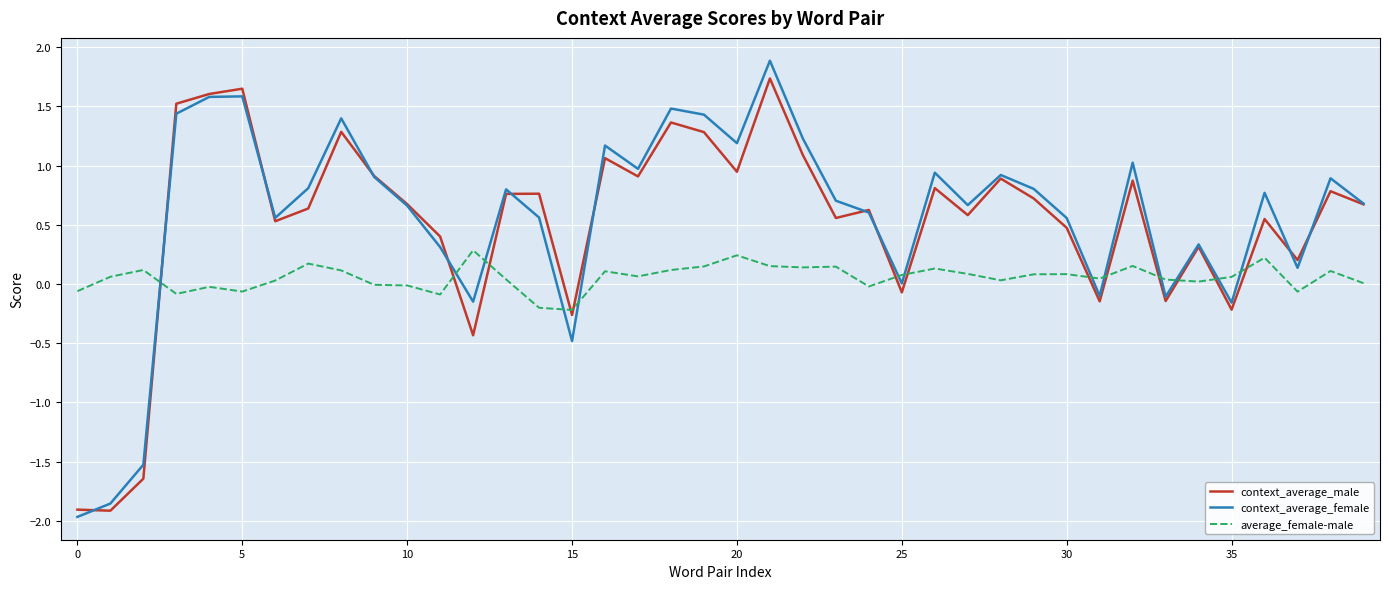

What is the minimum value shown in the chart?

-2.0